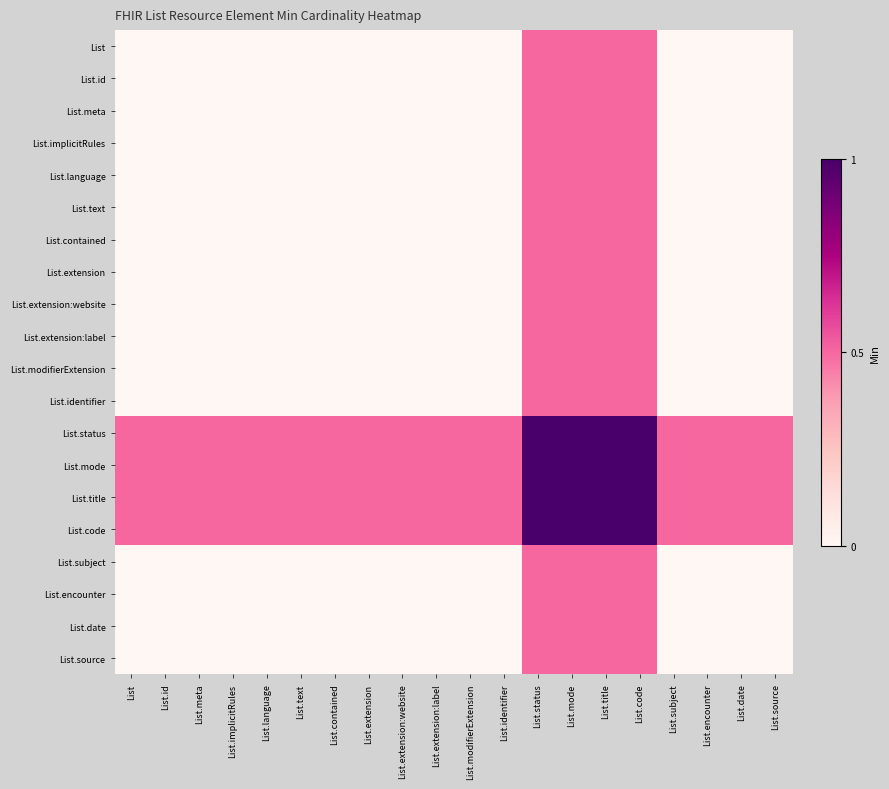

At how many categories does at least one series exceed 0?

20